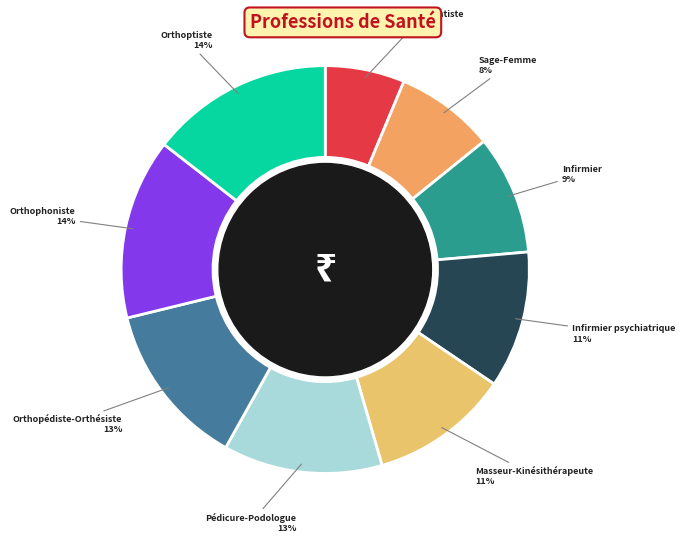

To the nearest percent, what portion does Orthoptiste represent?

14%